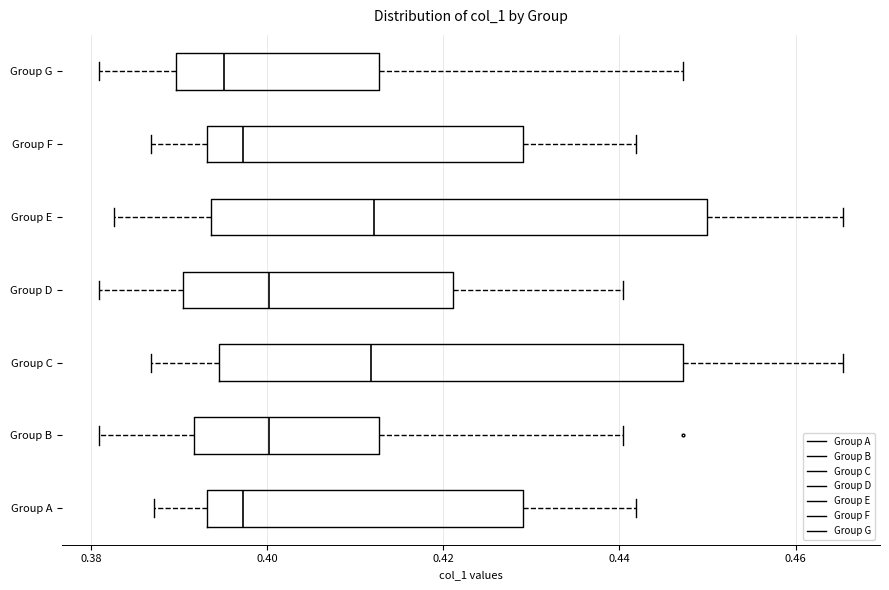

Where does the right whisker of the box for Group C end on the x-axis? The values are not printed on the chart, so give them approximately, as read against the axis.

0.466